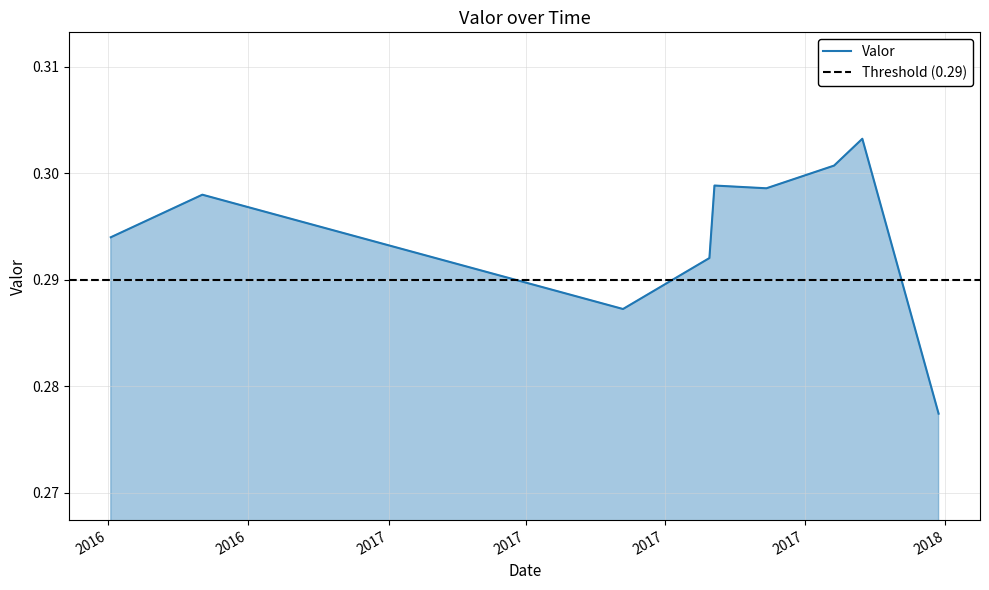

What is the sum of all values?

2.7